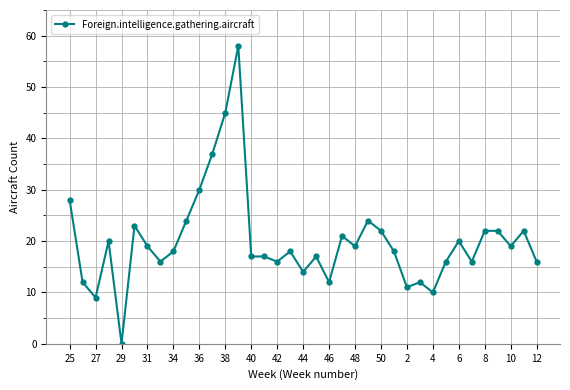

What is the value of the 34th point from the left?

22